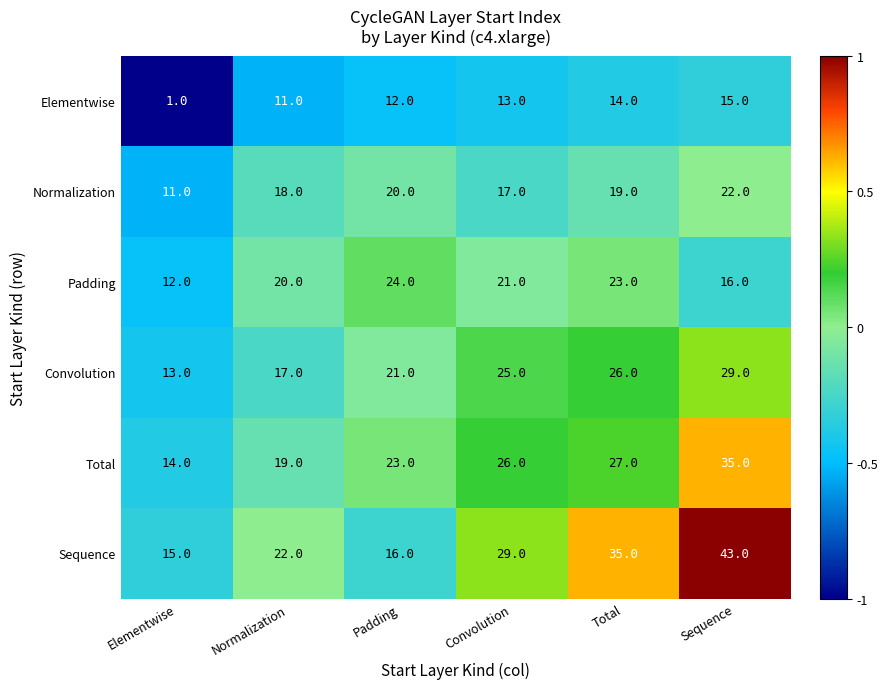

True or false: Normalization has a value of 22 at Sequence.

True